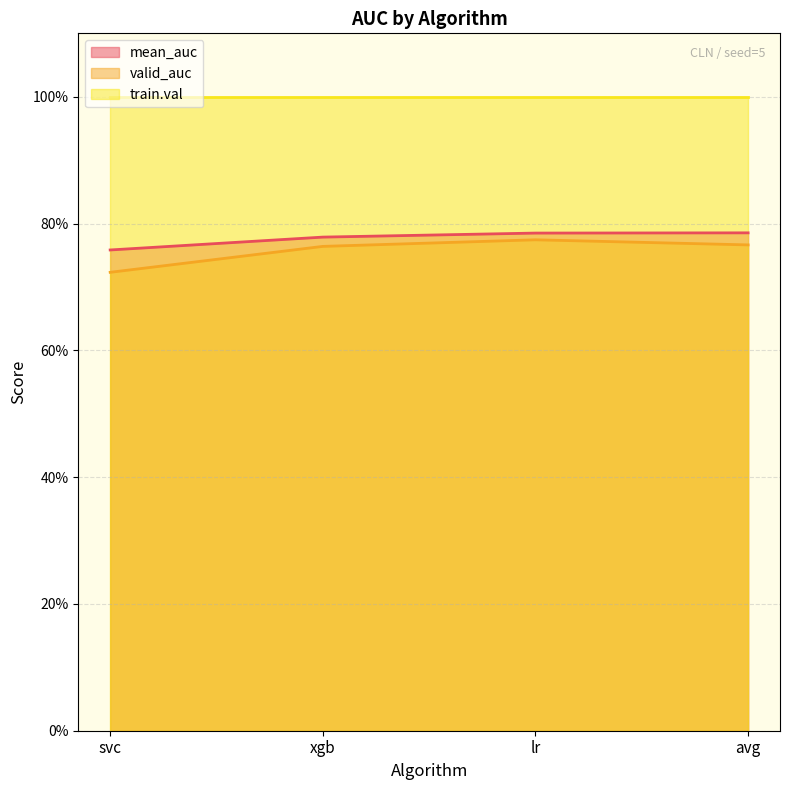

What position from the right is lr?

2